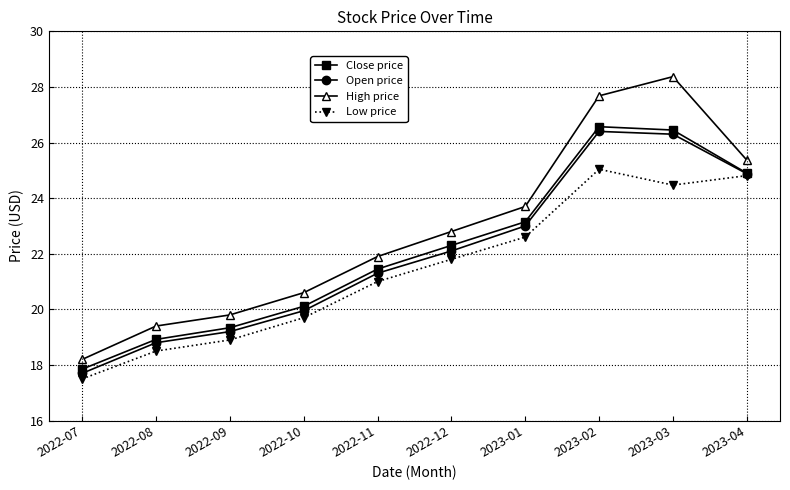

What position from the right is 2022-12?

5